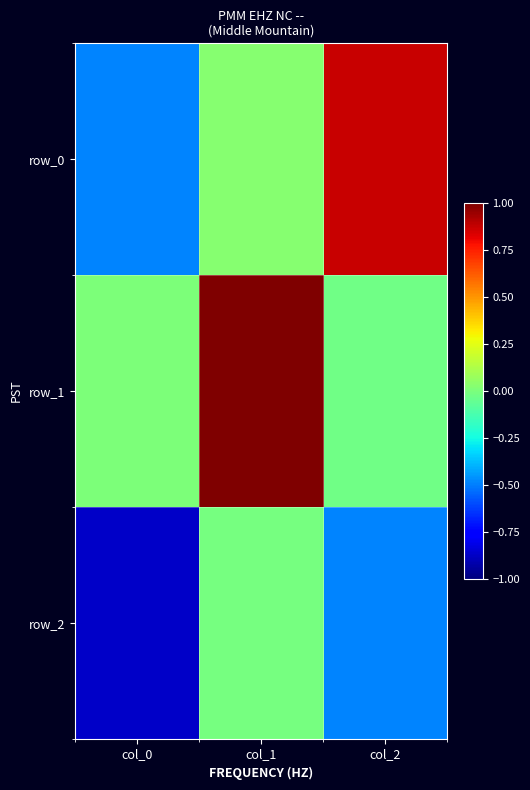

Is the value of row_1 at col_0 greater than the value of row_0 at col_0?

Yes